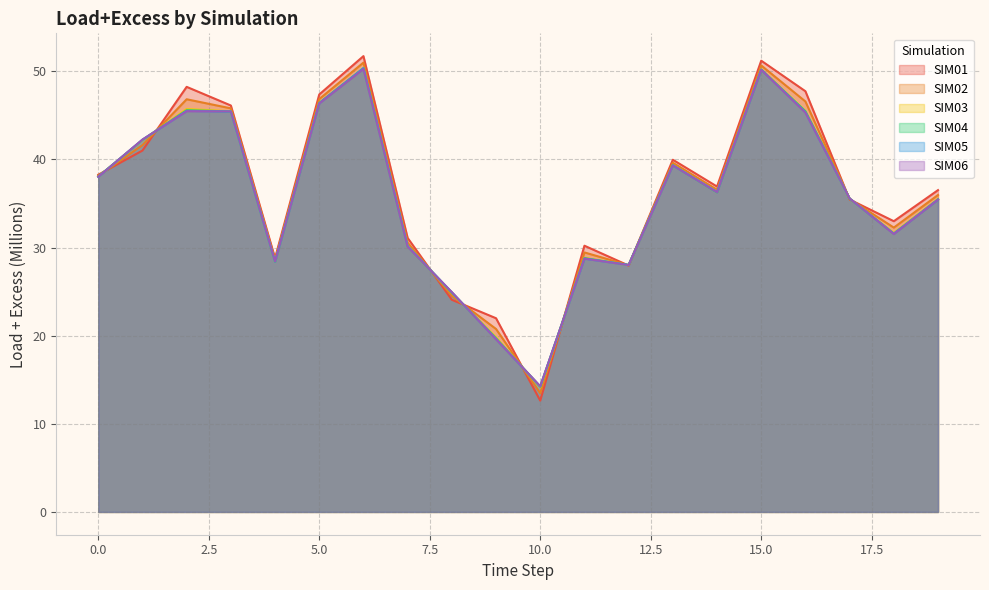

At which category is the sum across all series the highest?

6